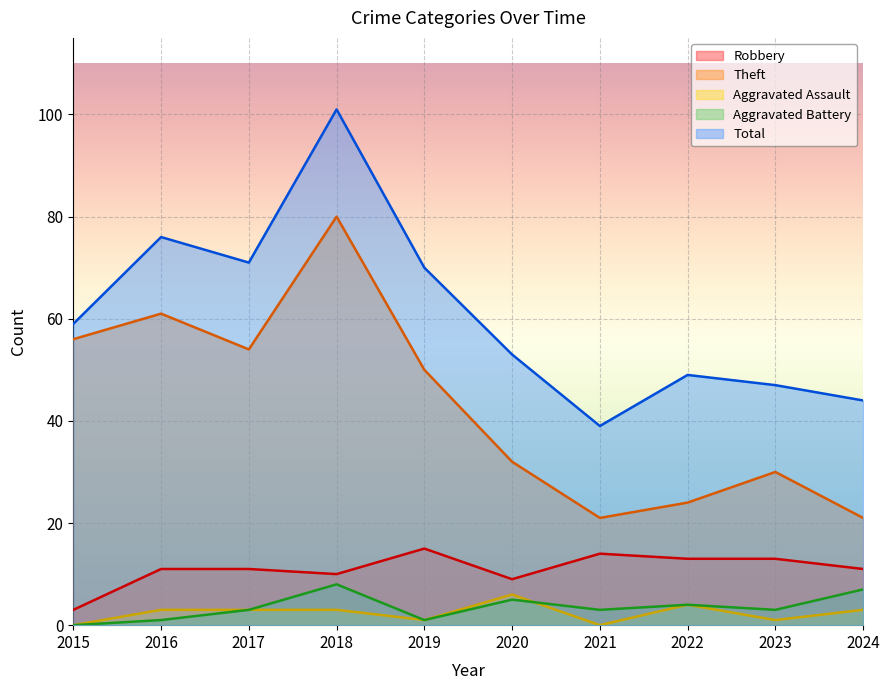

How many Aggravated Assault values are between 1 and 3?

6